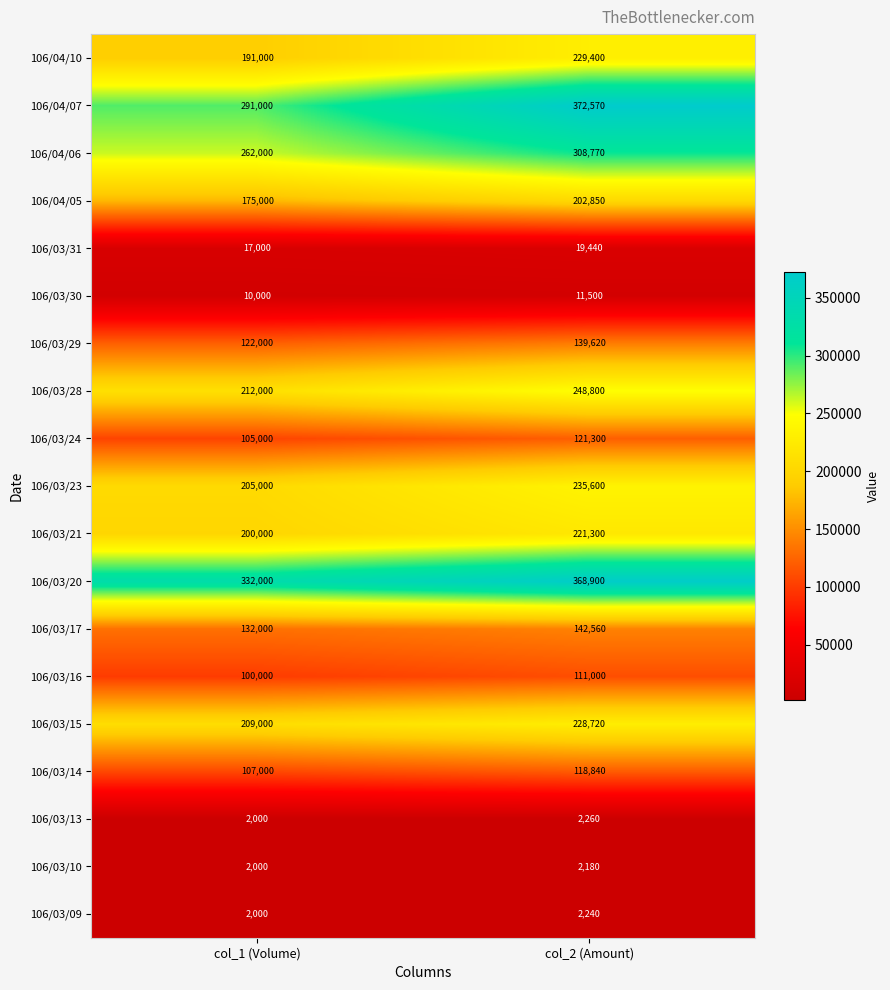

At which label is 106/03/17 closest to 137280?

col_1 (Volume)